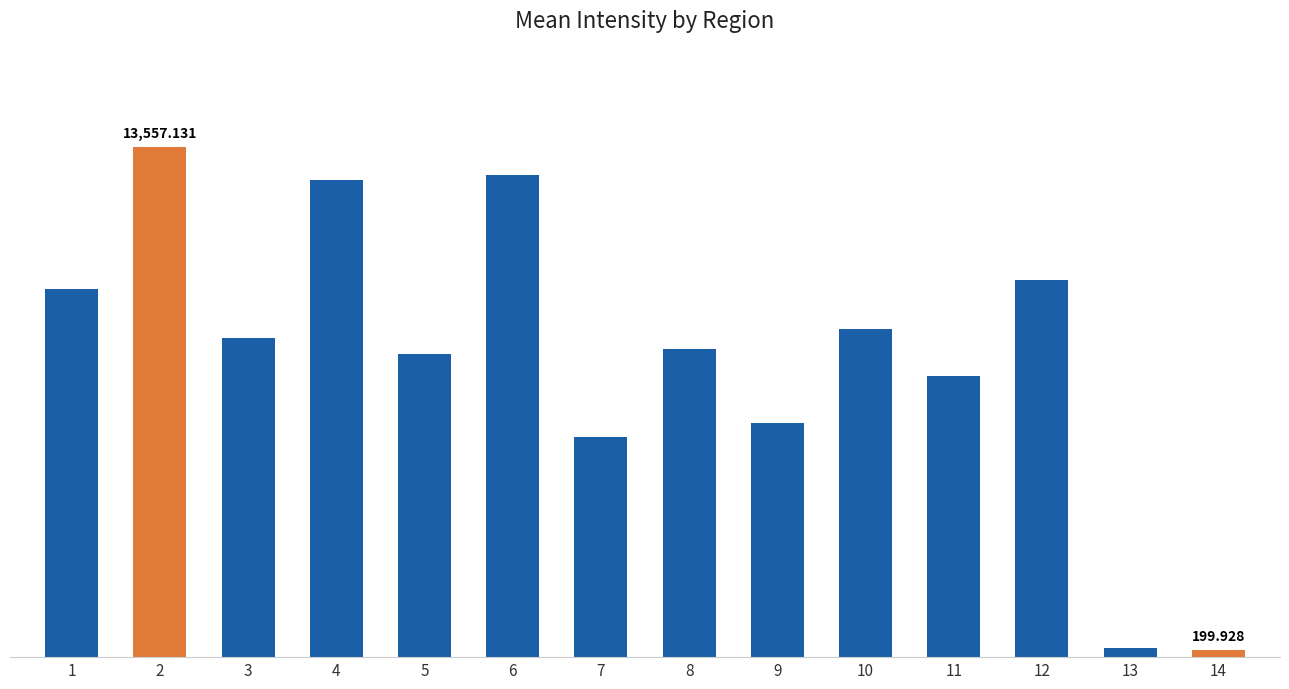

Which label corresponds to the largest value in the chart?

2